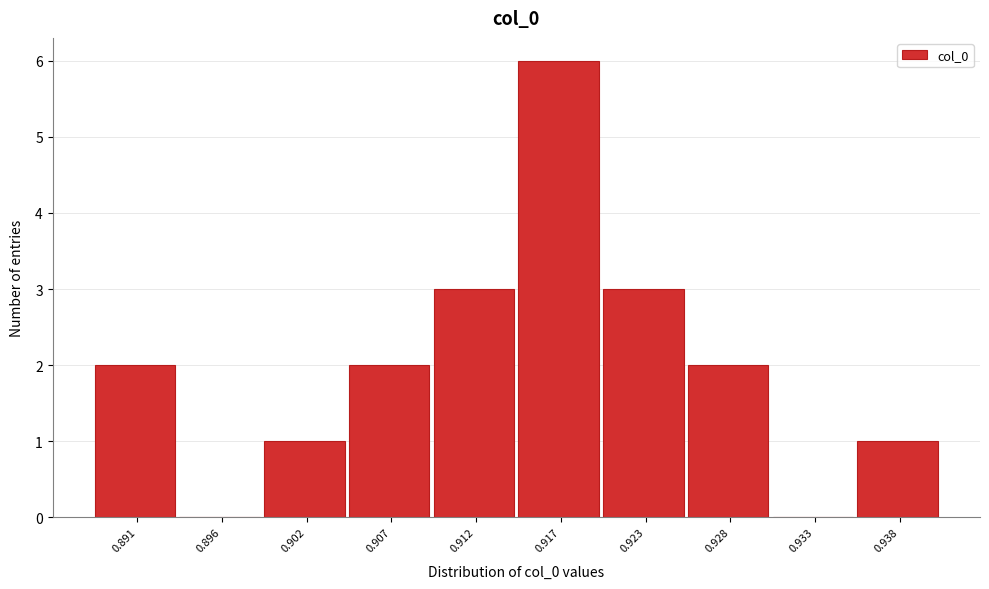

Reading left to right, what are all the values shown in this chart?

0.891=2	0.896=0	0.902=1	0.907=2	0.912=3	0.917=6	0.923=3	0.928=2	0.933=0	0.938=1